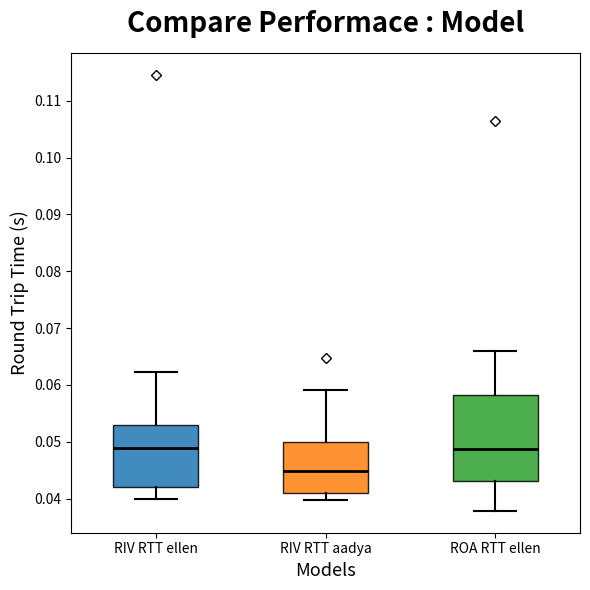

Where is the lower edge of the box for ROA RTT ellen on the y-axis? The values are not printed on the chart, so give them approximately, as read against the axis.

0.043